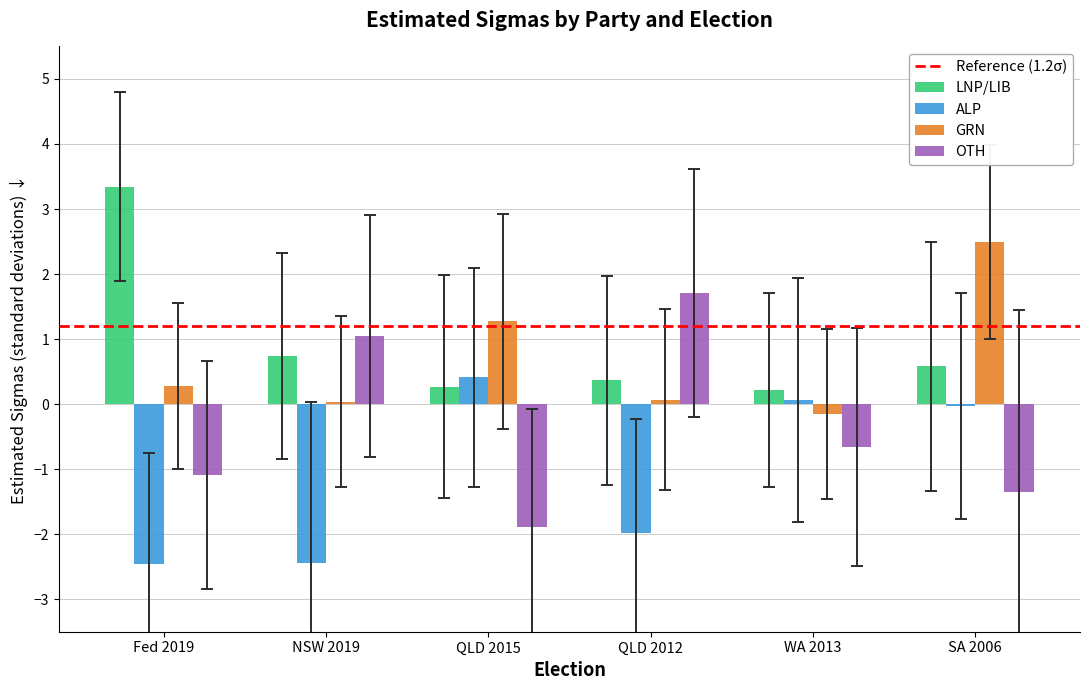

At which category is the sum across all series the highest?

SA 2006